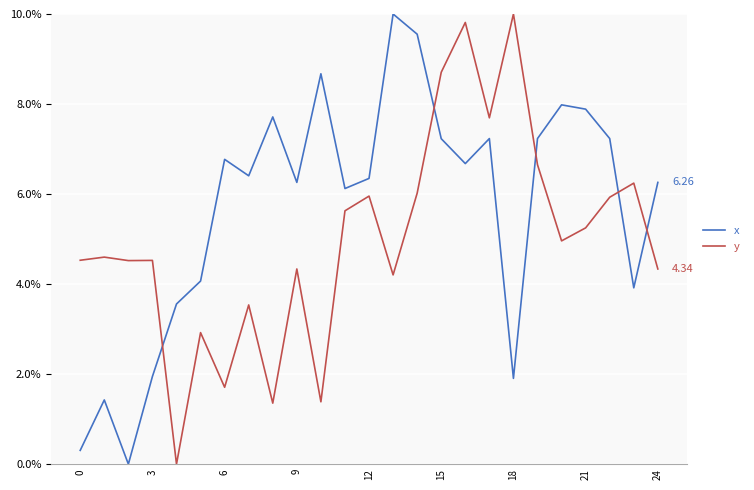

Rank the series by their average value, from highest to lowest.

x, y